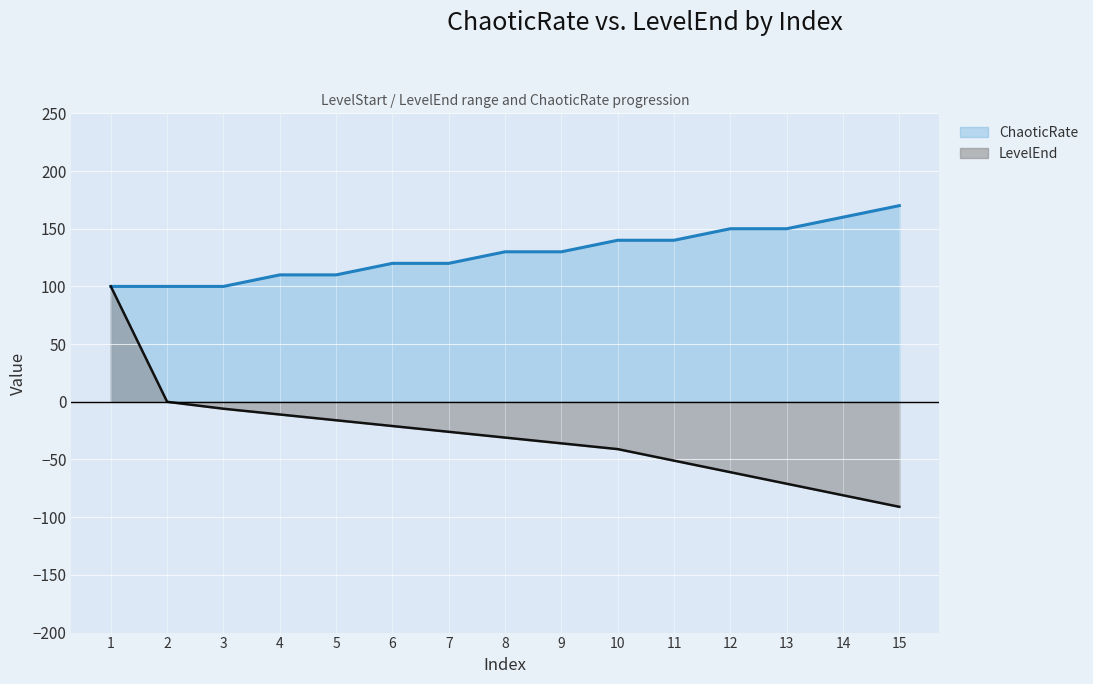

Between 15 and 5, which is larger?

15